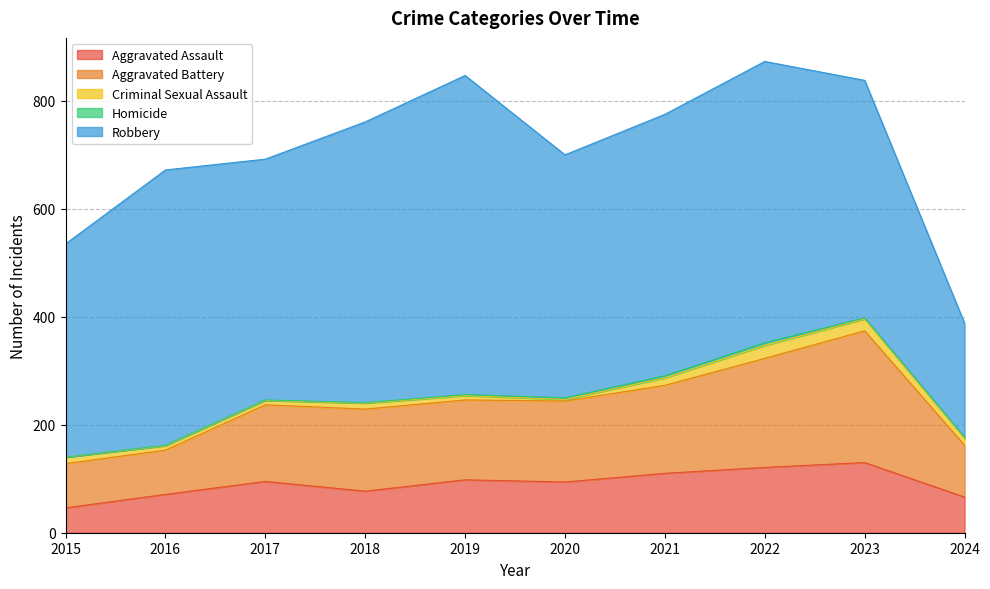

True or false: Aggravated Battery has more than 2 interior local peaks.

False